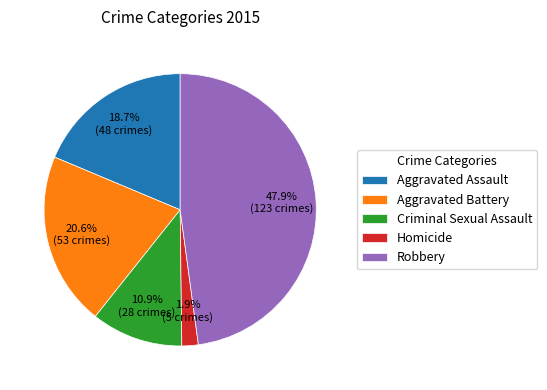

To the nearest percent, what is the difference between the Aggravated Assault and Aggravated Battery slice percentages?

2%